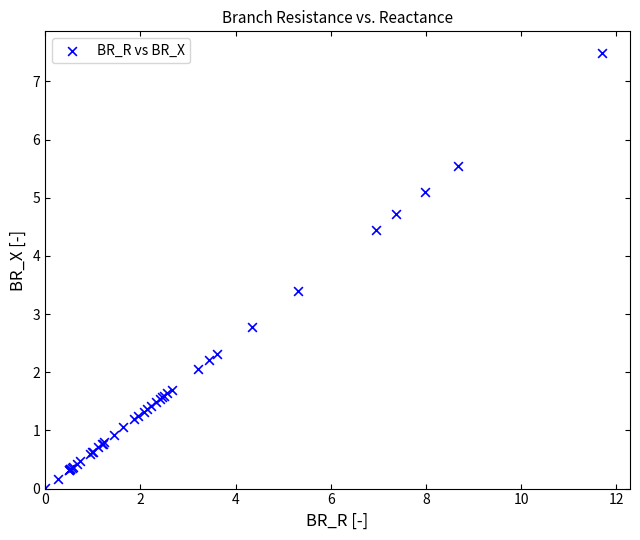

What Y value in the scatter plot is closest to 3?

2.8